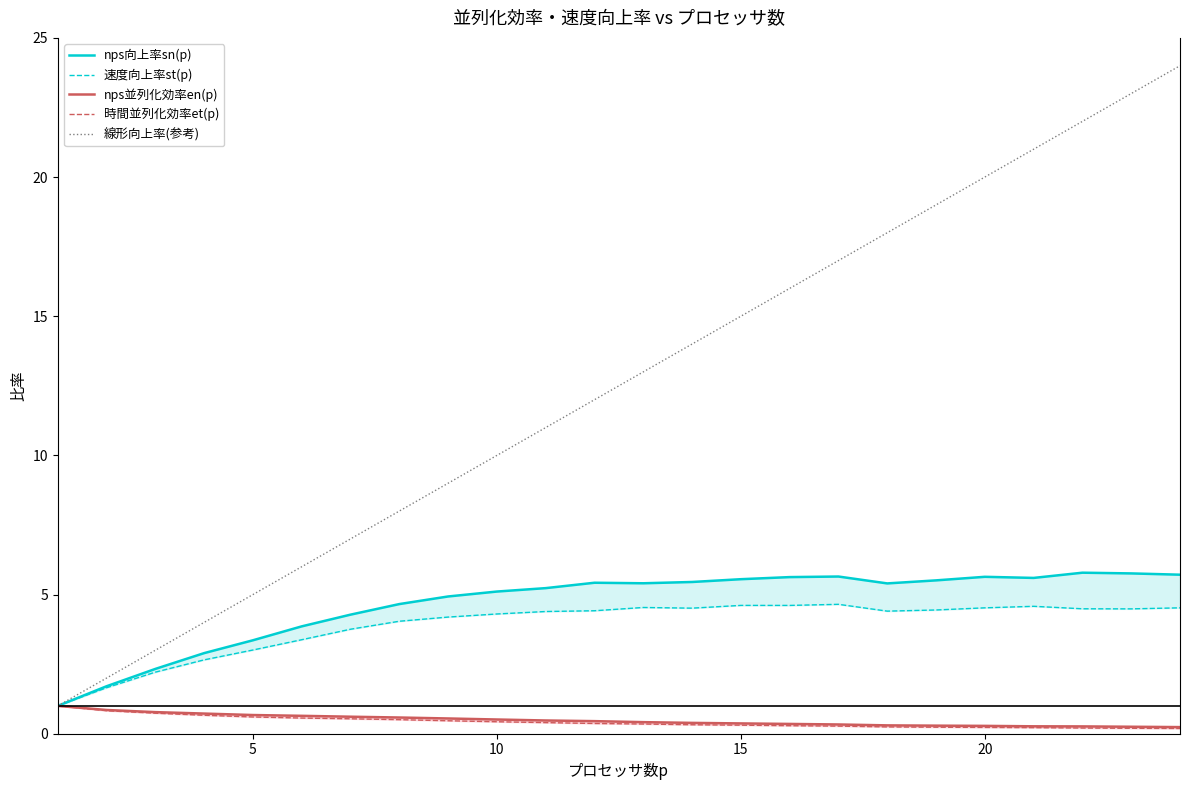

What is the highest value of the 線形向上率(参考) series?

24